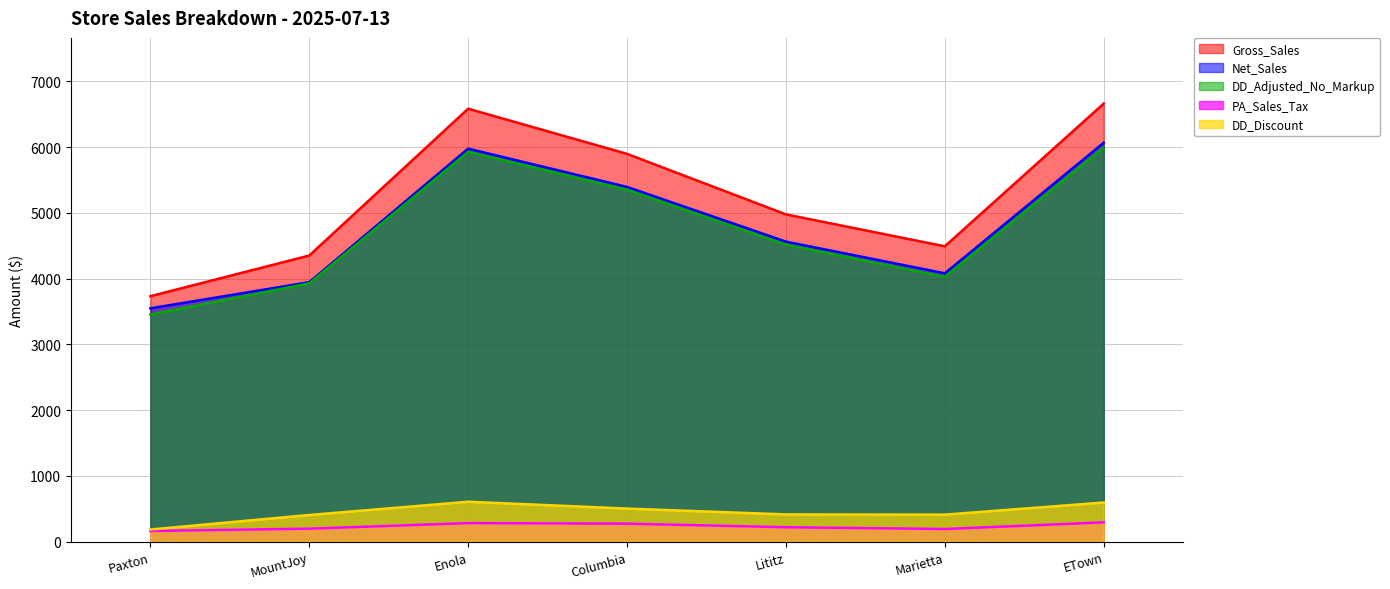

At how many categories does at least one series exceed 2984?

7